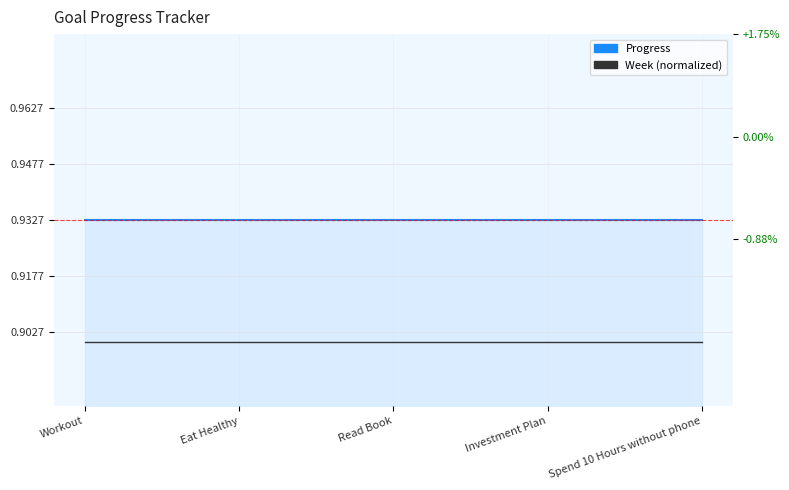

How many data points does each series have?

5